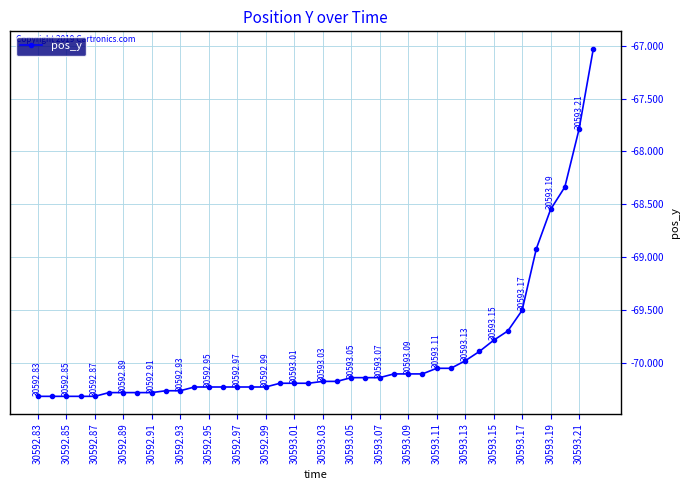

What is the maximum value shown in the chart?

-67.0